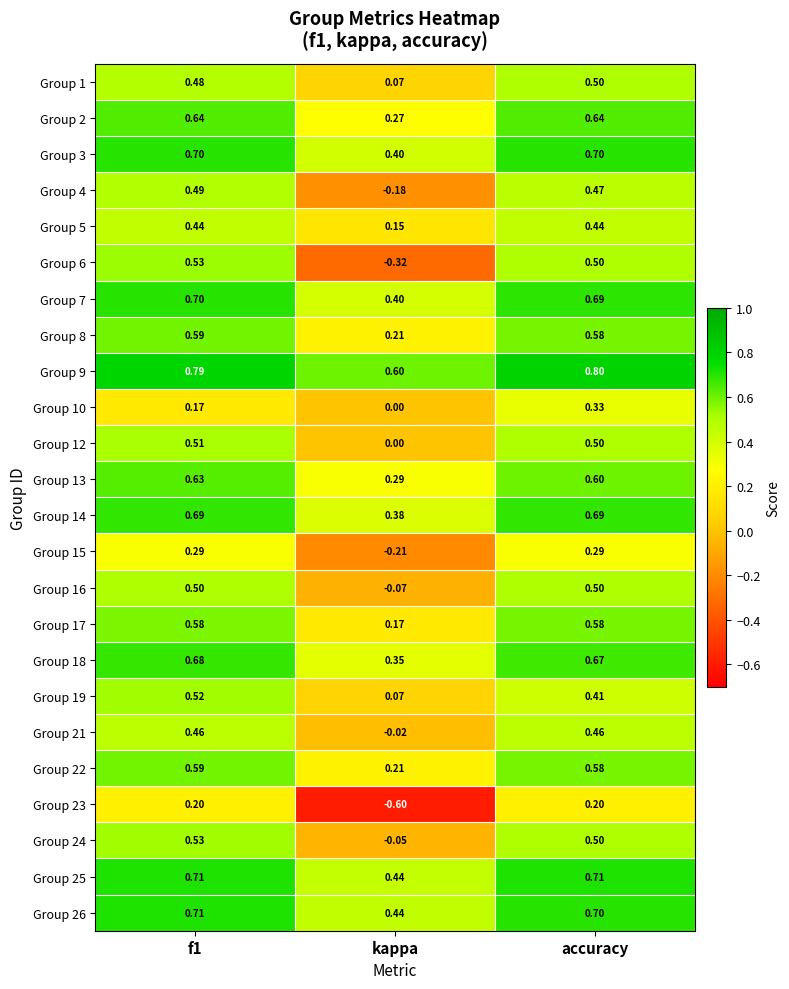

How many distinct data groups are displayed?

24